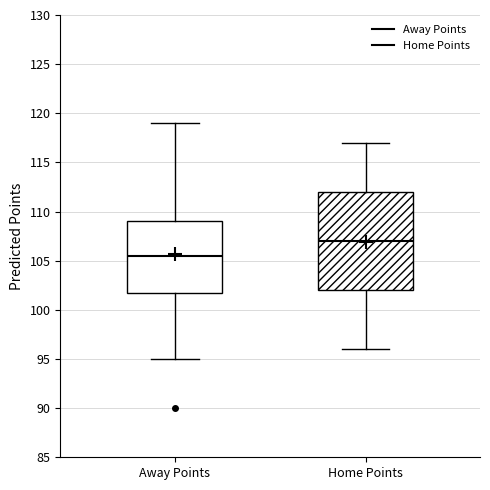

Which box has the lowest median line?

Away Points